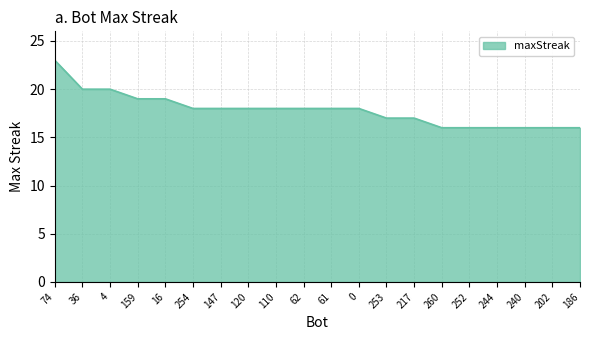

True or false: the data shows 18 at 62.

True